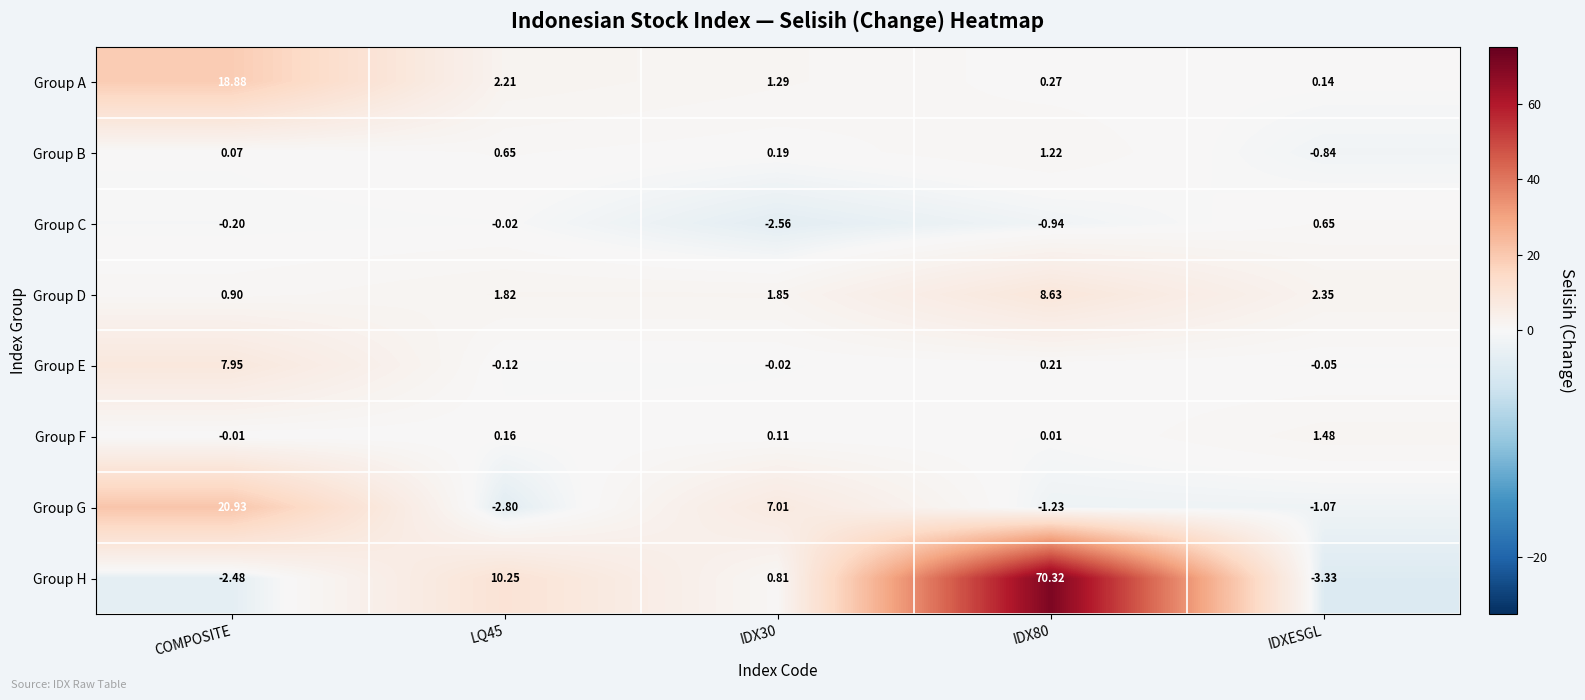

At which label does Group A first exceed 1?

COMPOSITE